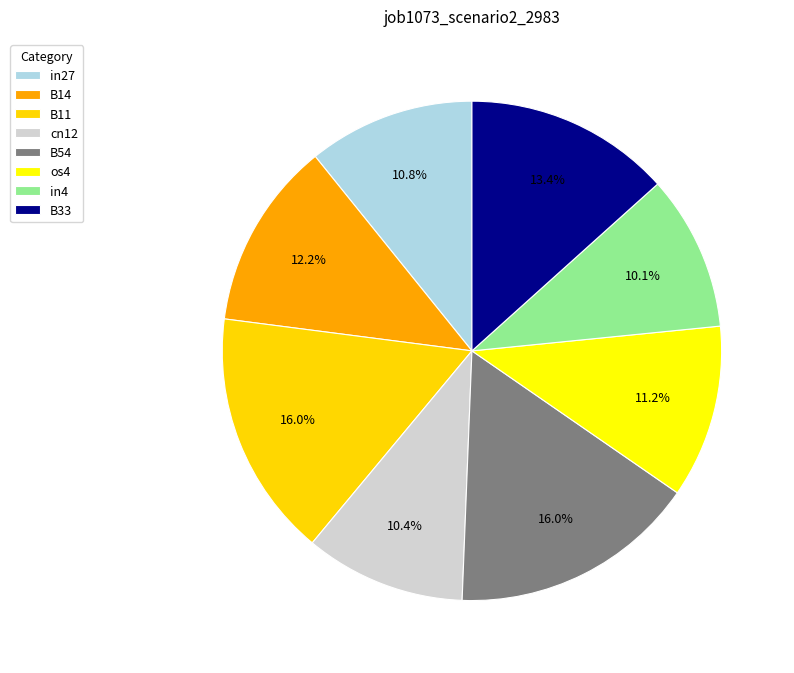

Count the number of slices in the pie.

8